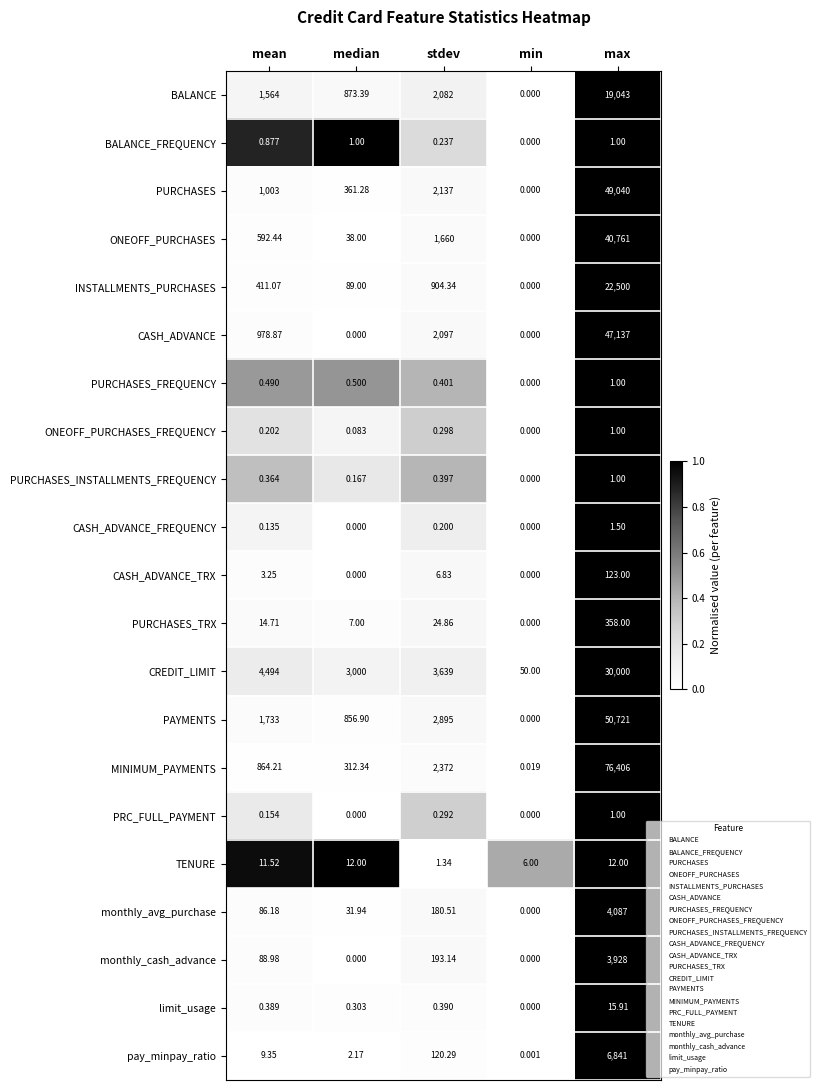

At which category is the sum across all series the highest?

max